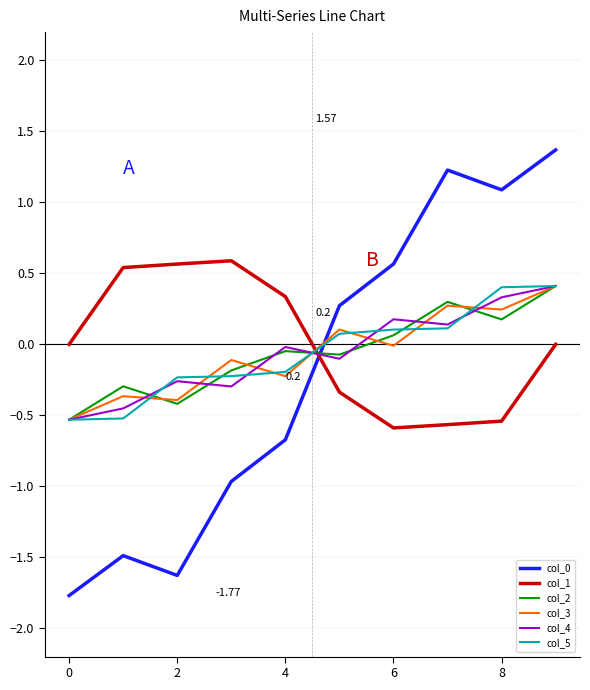

True or false: col_0 and col_3 cross at least once.

True